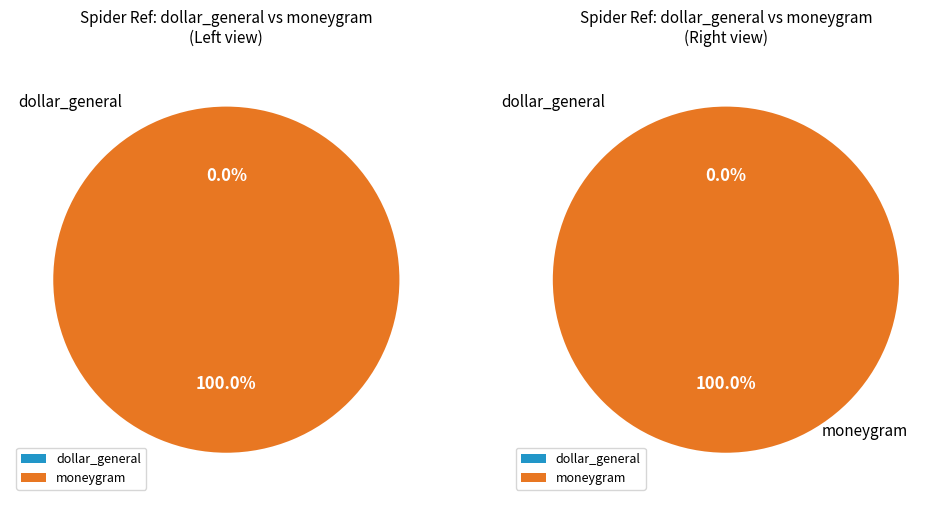

To the nearest percent, what is the difference between the dollar_general and moneygram slice percentages?

100%